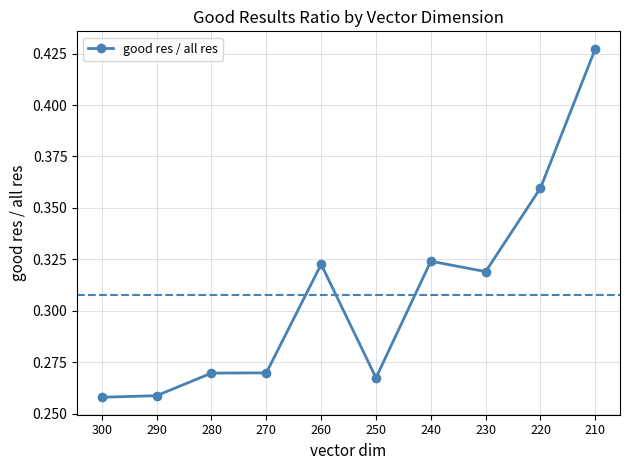

Which category has the highest value across all series?

210